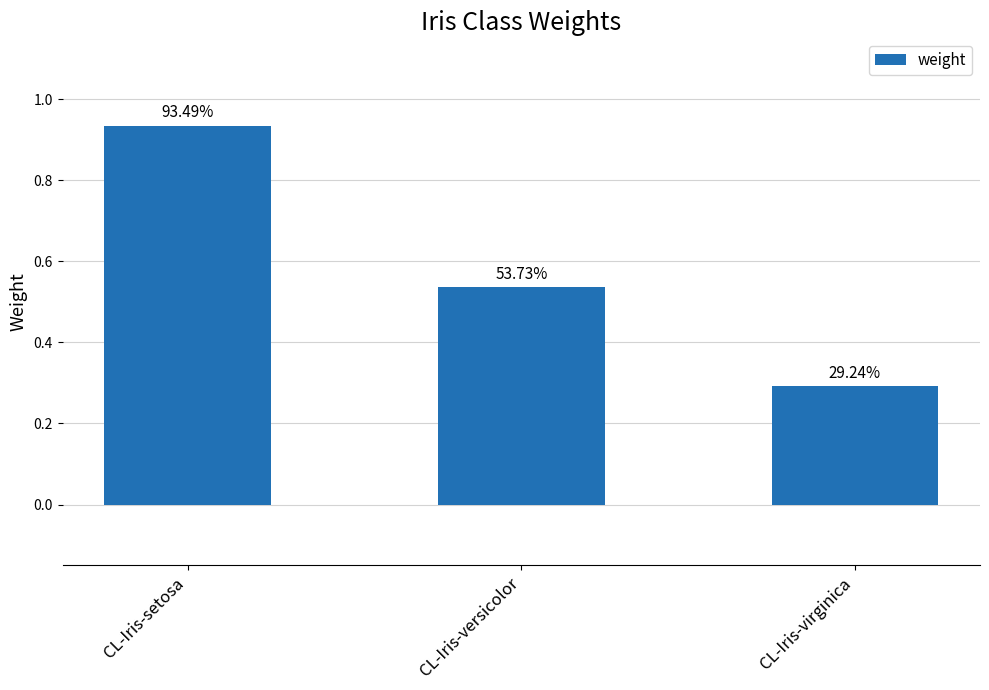

Reading left to right, transcribe all the data shown in this chart.

CL-Iris-setosa=0.9	CL-Iris-versicolor=0.5	CL-Iris-virginica=0.3